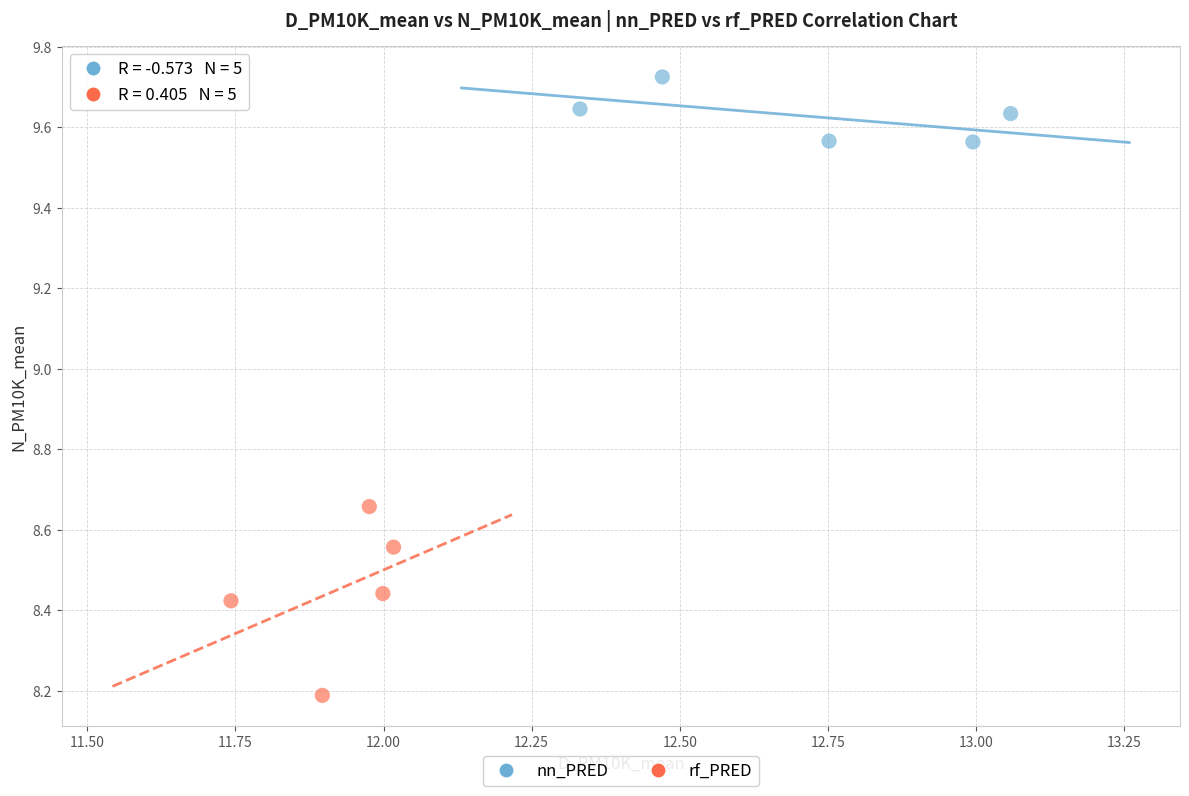

What are all the series names shown in the legend?

nn_PRED, rf_PRED